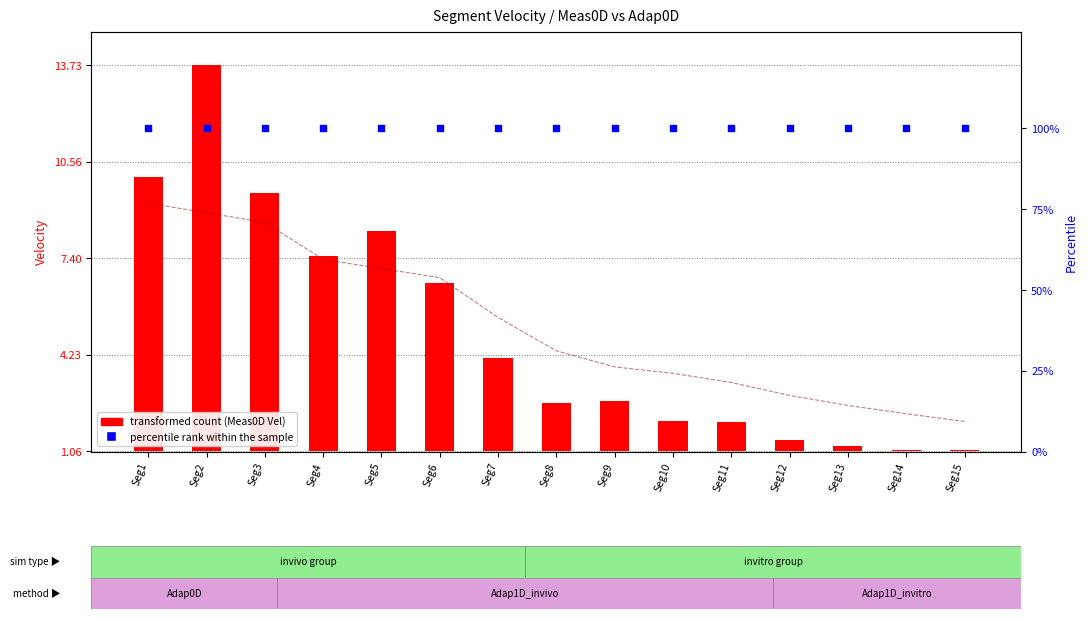

At how many categories does at least one series exceed 62?

15